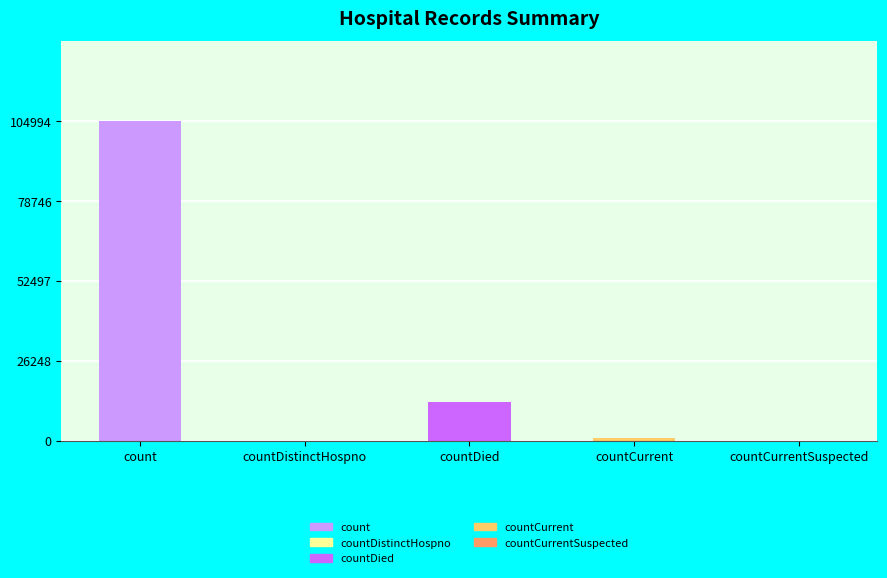

Between countDistinctHospno and countCurrent, which is larger?

countCurrent